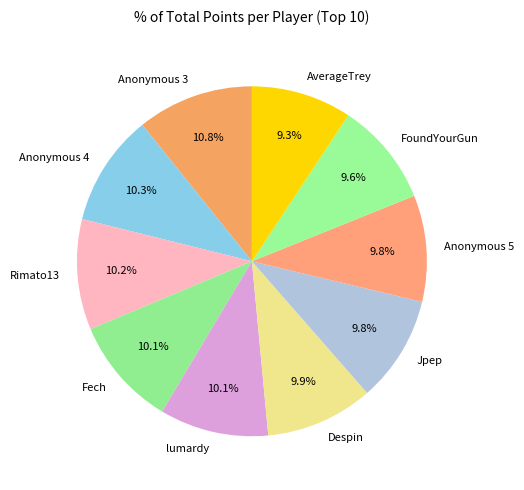

Between lumardy and AverageTrey, which is larger?

lumardy